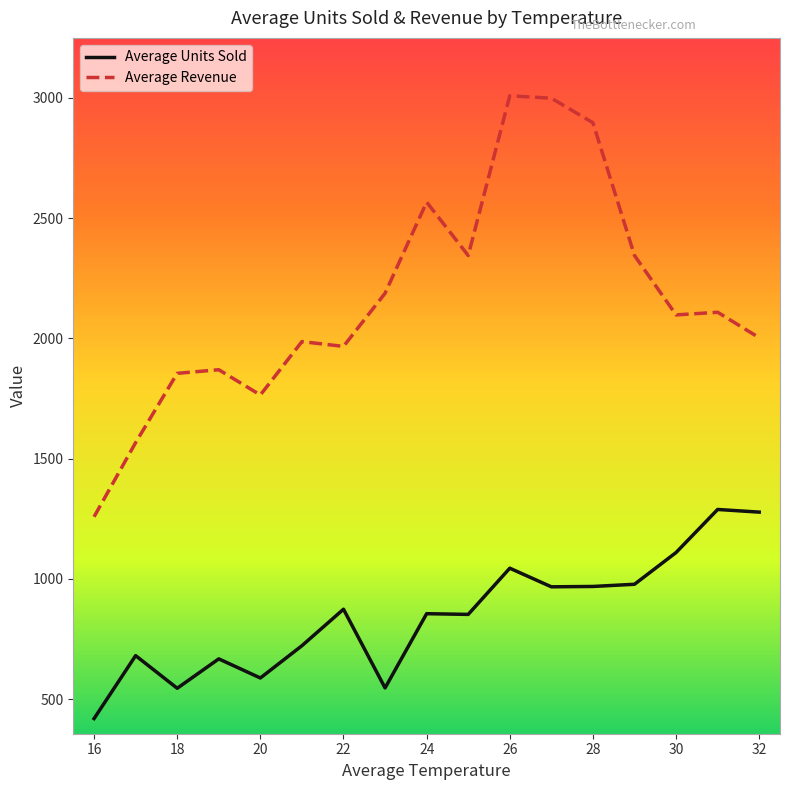

What are all the series names shown in the legend?

Average Units Sold, Average Revenue